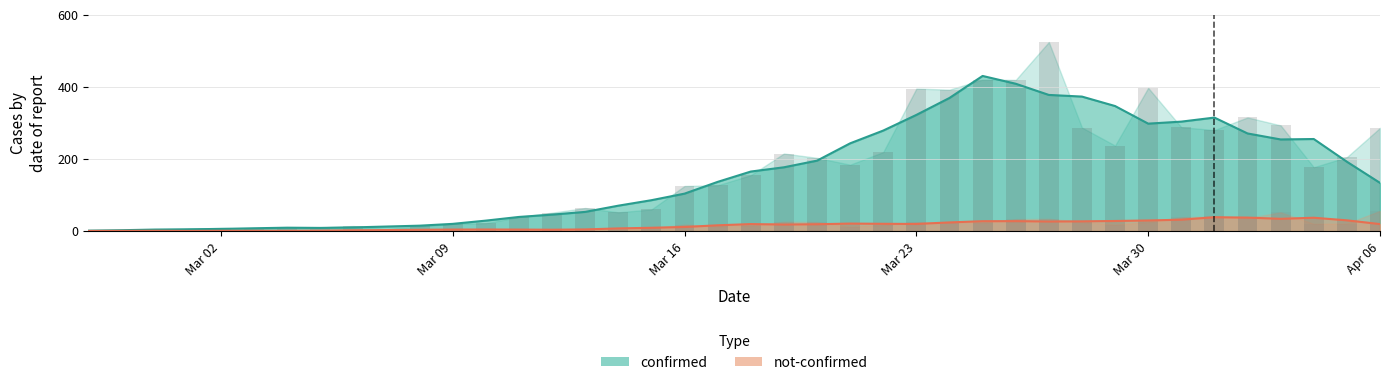

Rank the series at 2020-03-20 from lowest to highest value.

not-confirmed, confirmed